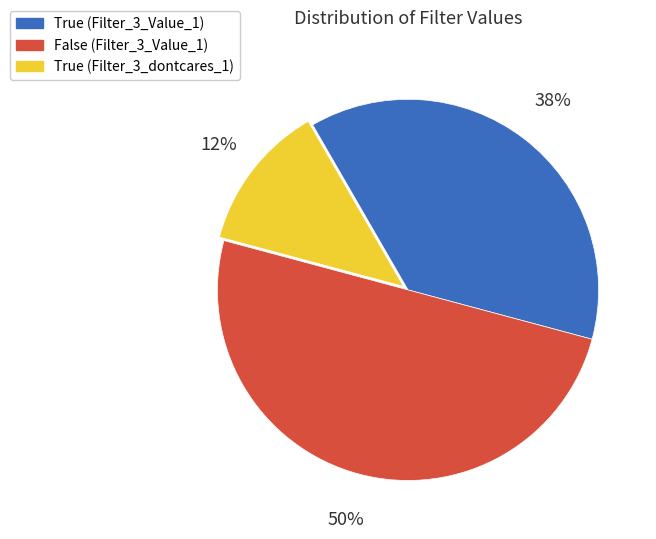

What is the largest slice in the pie chart?

False (Filter_3_Value_1)